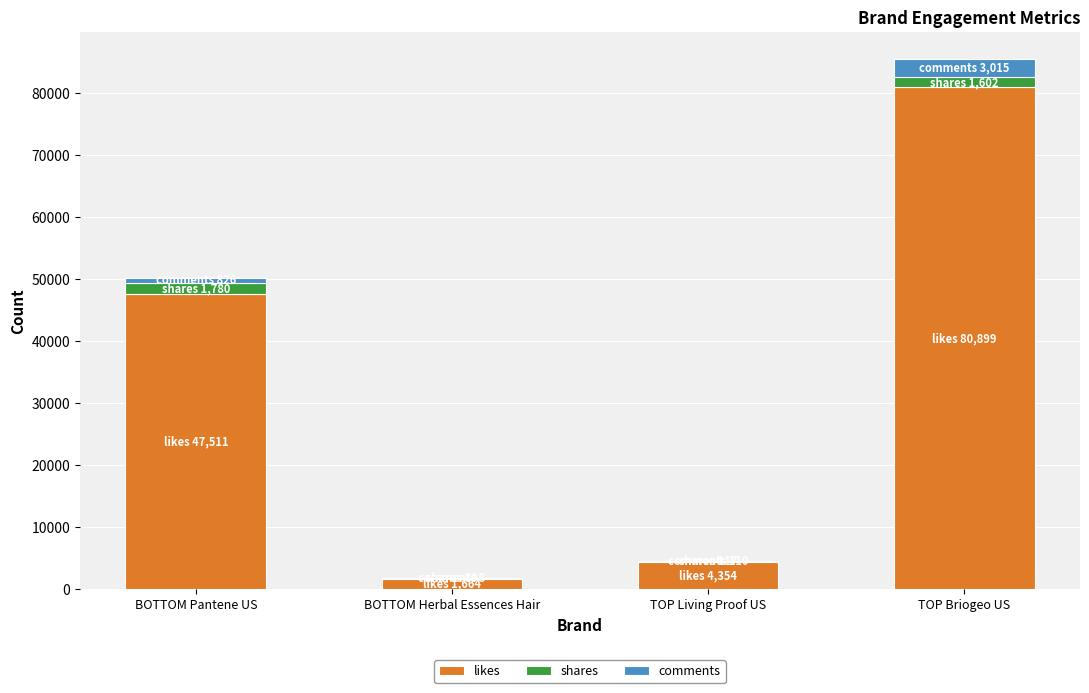

At which category is the sum across all series the highest?

TOP Briogeo US